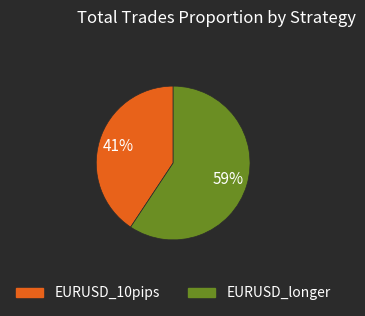

Count the number of slices in the pie.

2